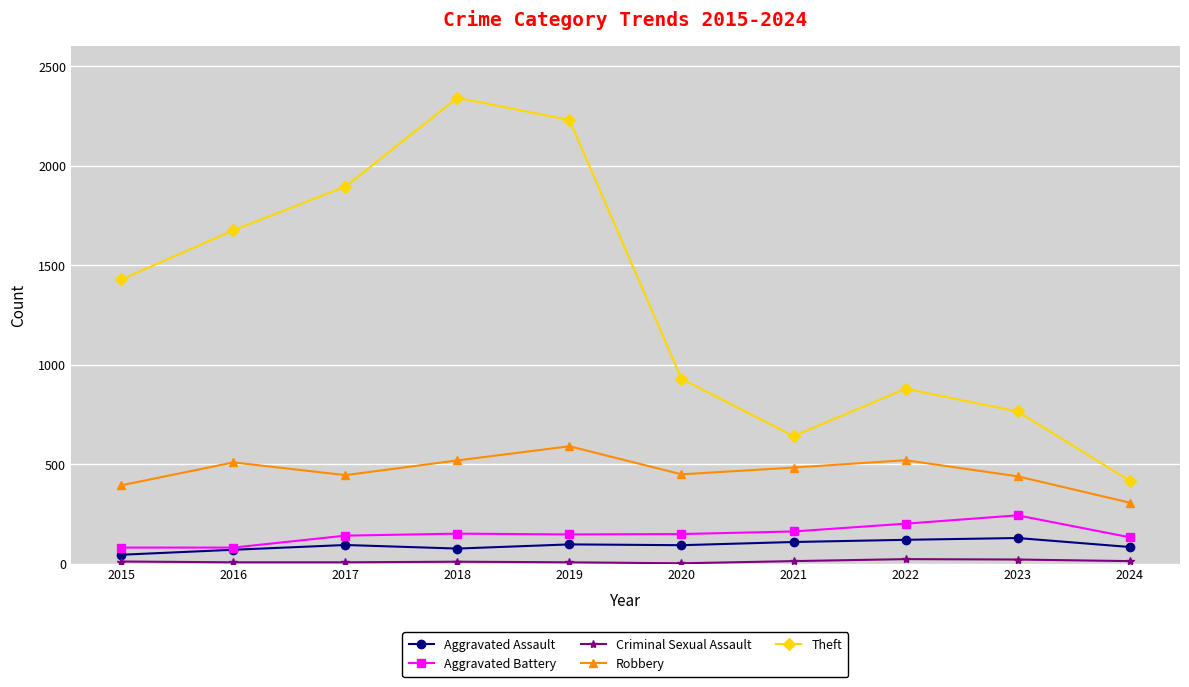

What is the highest value of the Theft series?

2342